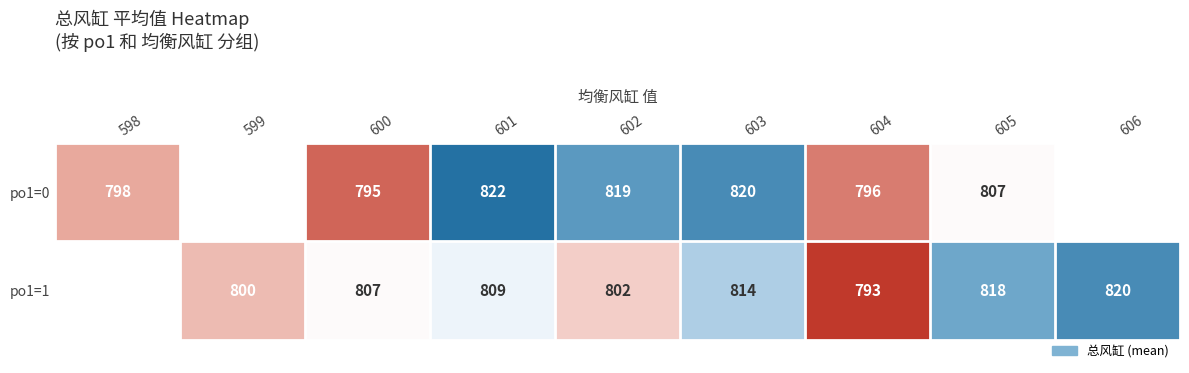

At which category is the sum across all series the highest?

603